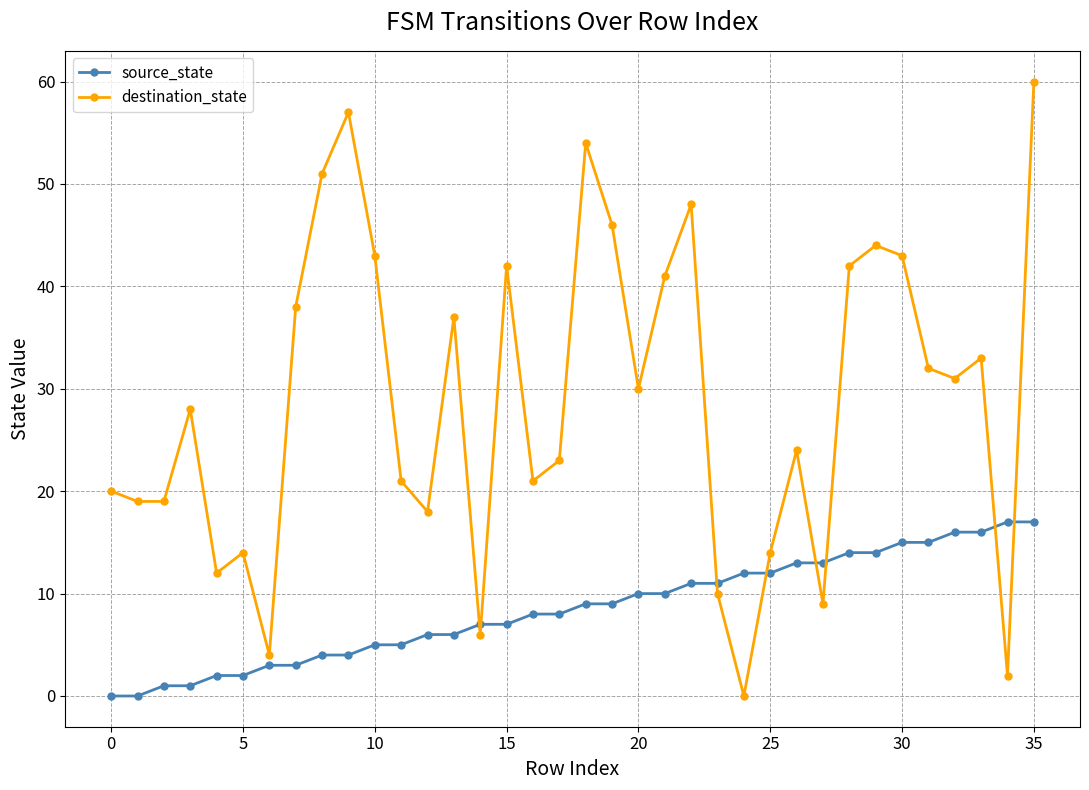

Does the chart have visible grid lines?

Yes